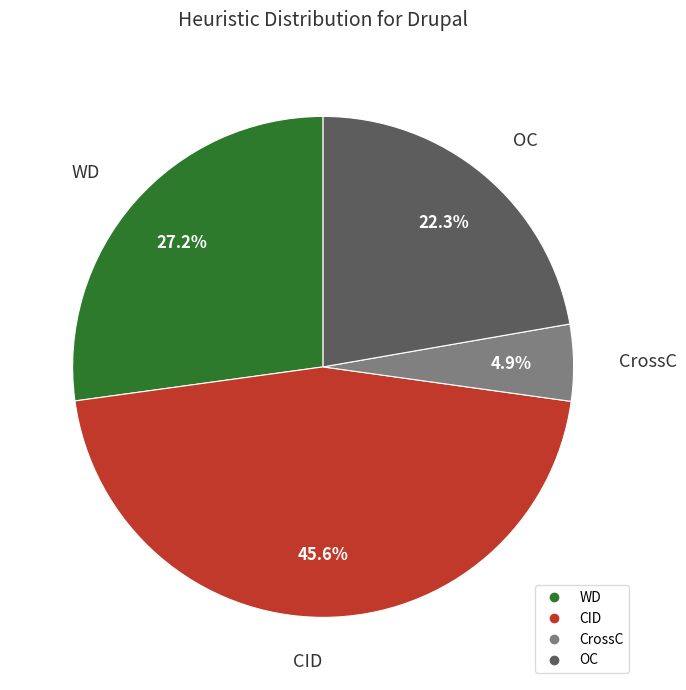

Combined, do CrossC and CID account for over 50%?

Yes